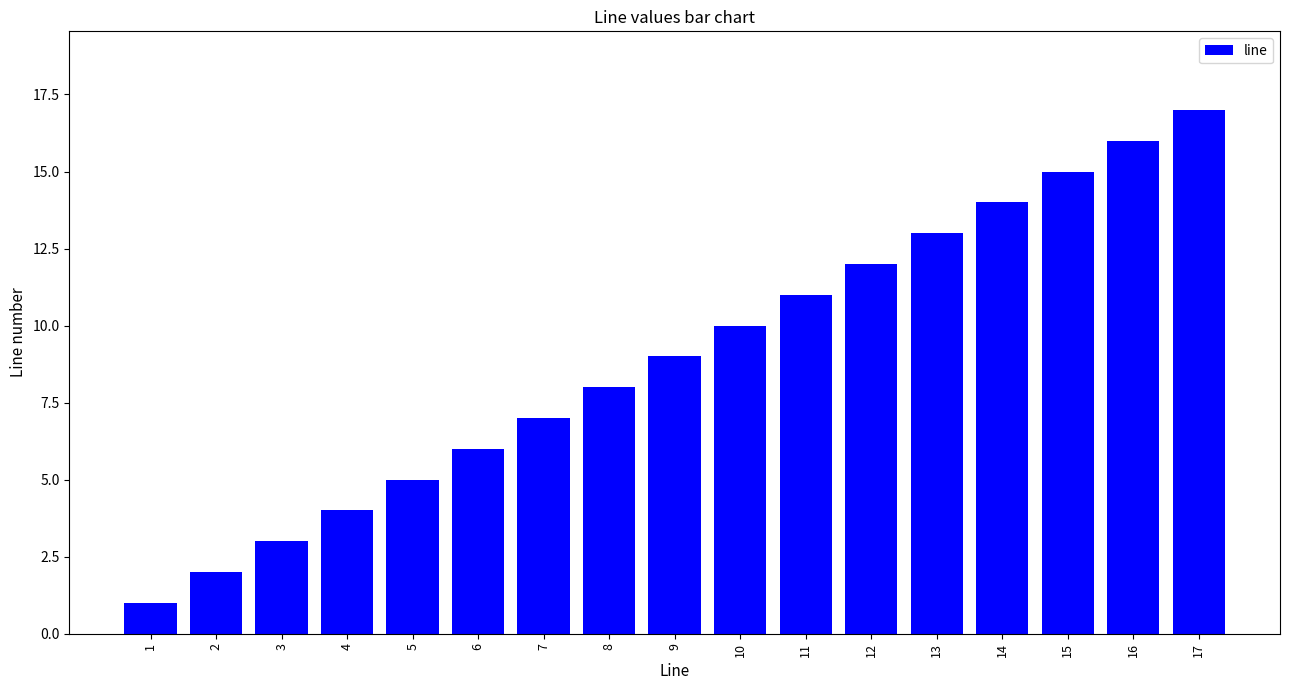

List the labels in order of value, smallest first.

1, 2, 3, 4, 5, 6, 7, 8, 9, 10, 11, 12, 13, 14, 15, 16, 17